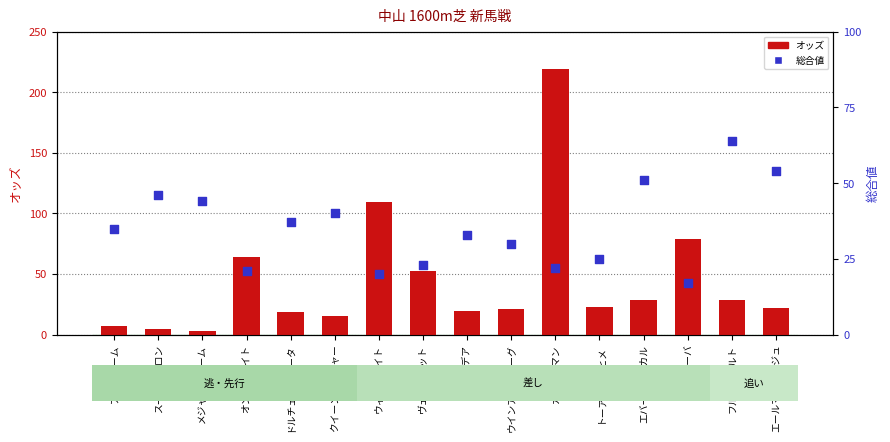

At how many categories does at least one series exceed 19?

16